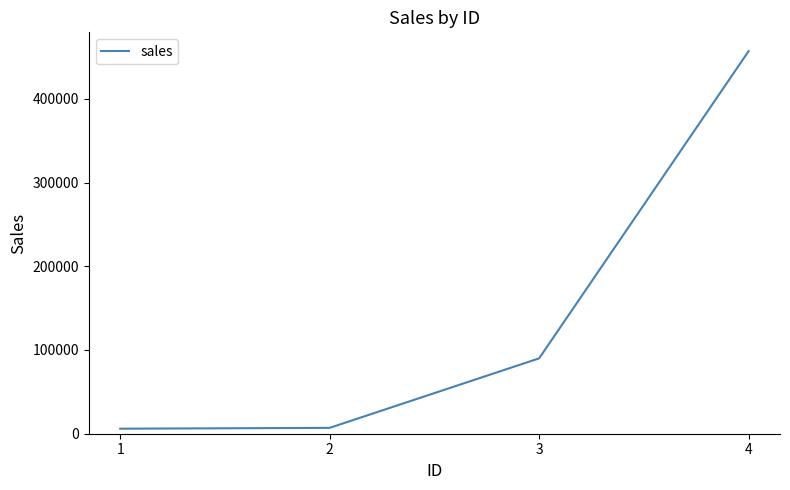

Count the number of data series in this chart.

1